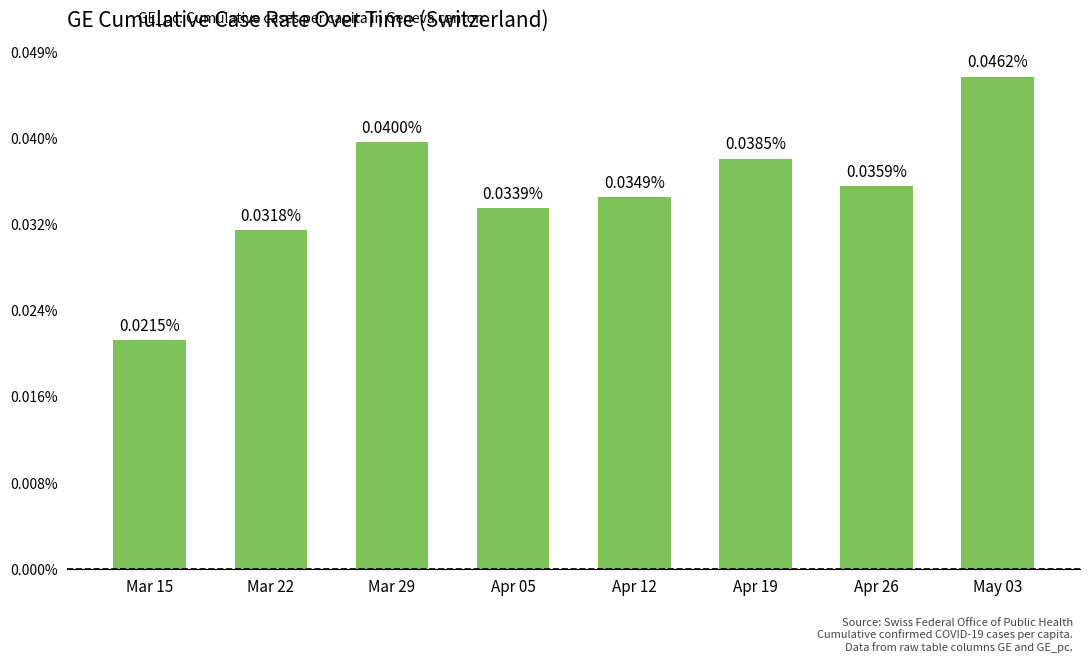

List the labels in order of value, smallest first.

Mar 15, Mar 22, Apr 05, Apr 12, Apr 26, Apr 19, Mar 29, May 03